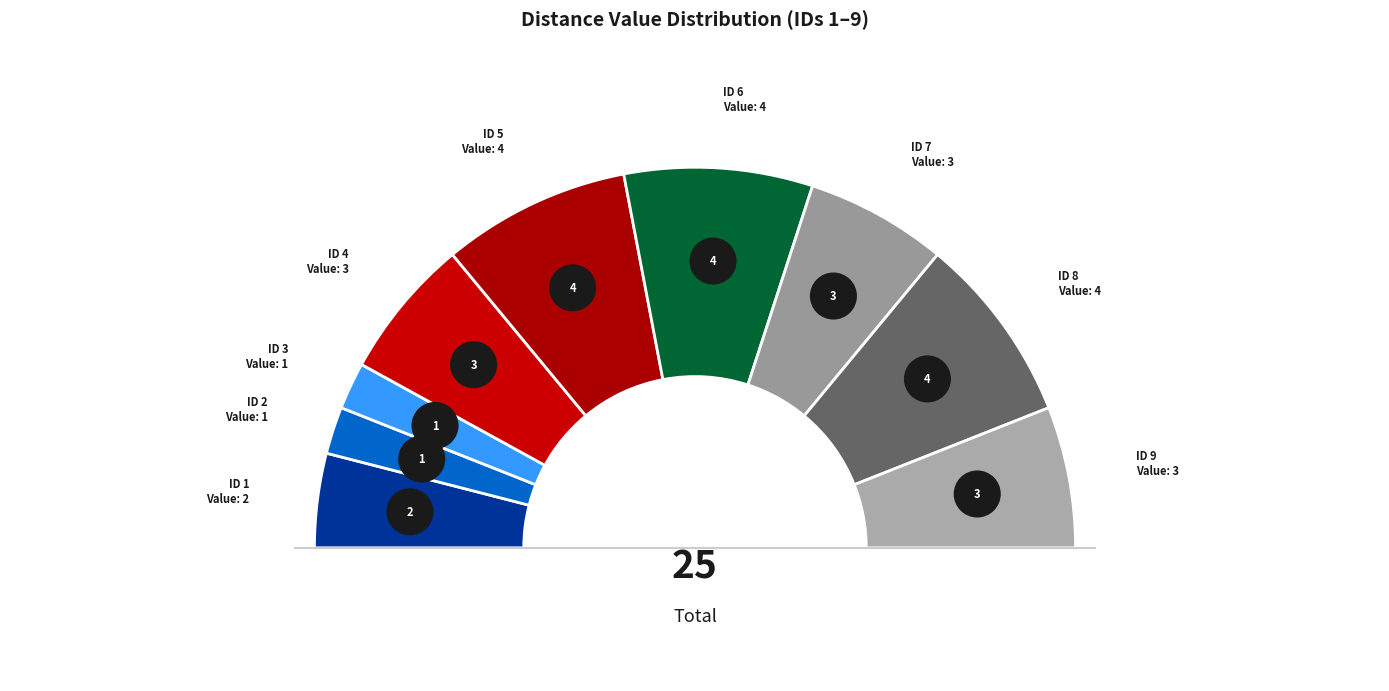

To the nearest percent, what is the difference between the 2 and 1 slice percentages?

4%